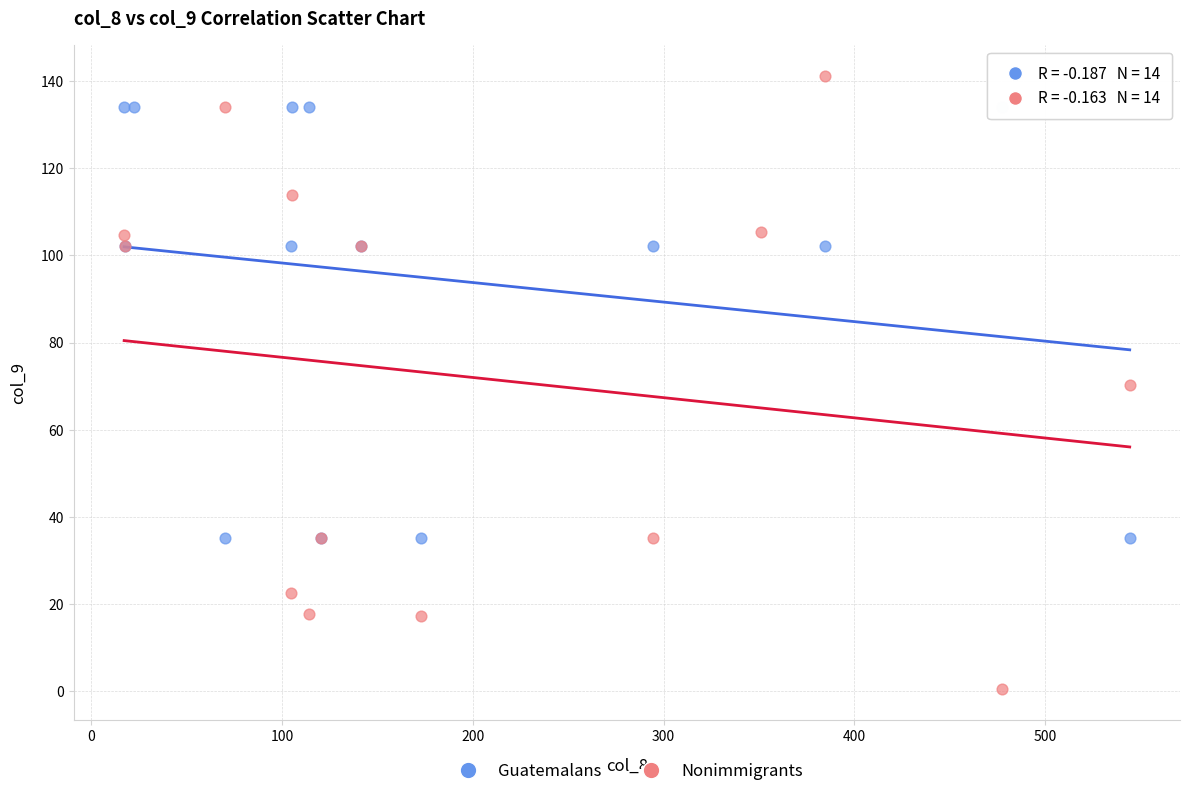

Which series reaches the minimum Y coordinate?

Nonimmigrants